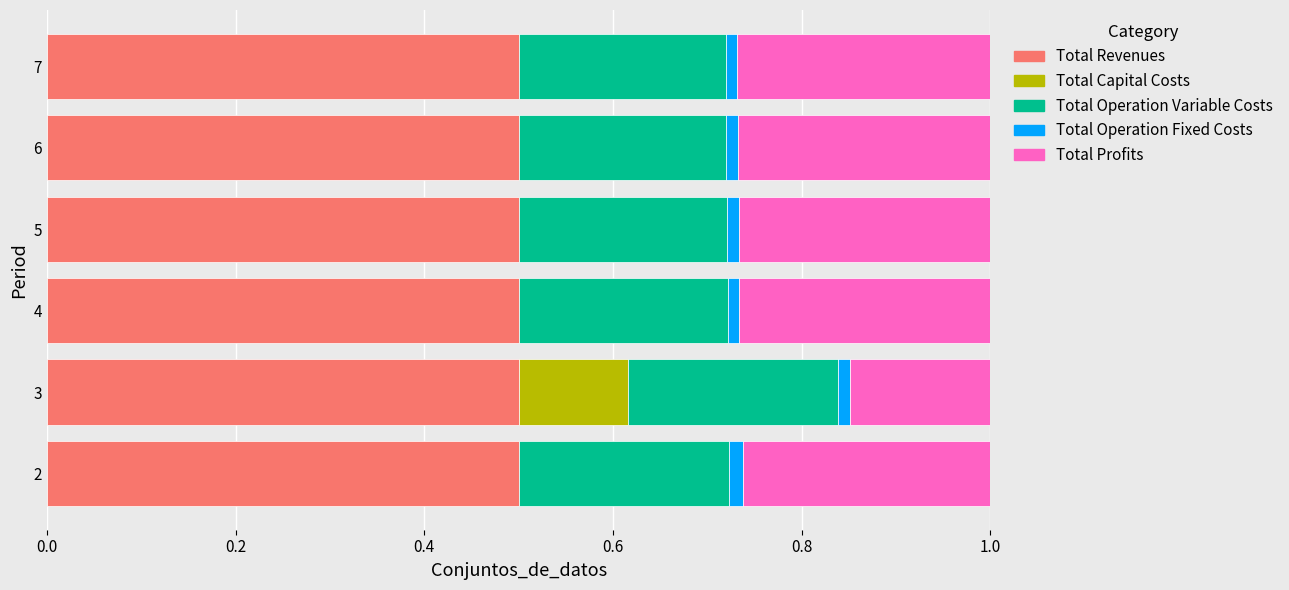

What are all the series names shown in the legend?

Total Revenues, Total Capital Costs, Total Operation Variable Costs, Total Operation Fixed Costs, Total Profits